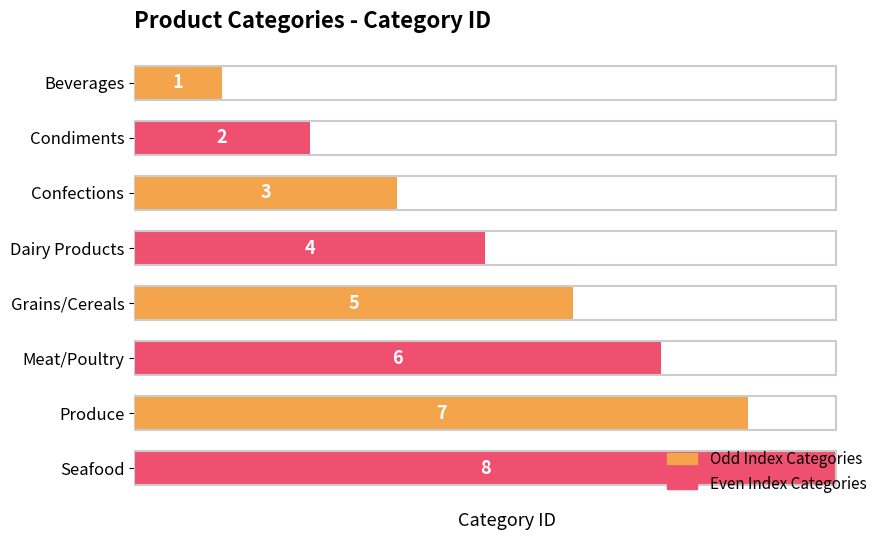

What is the sum of all values?

36